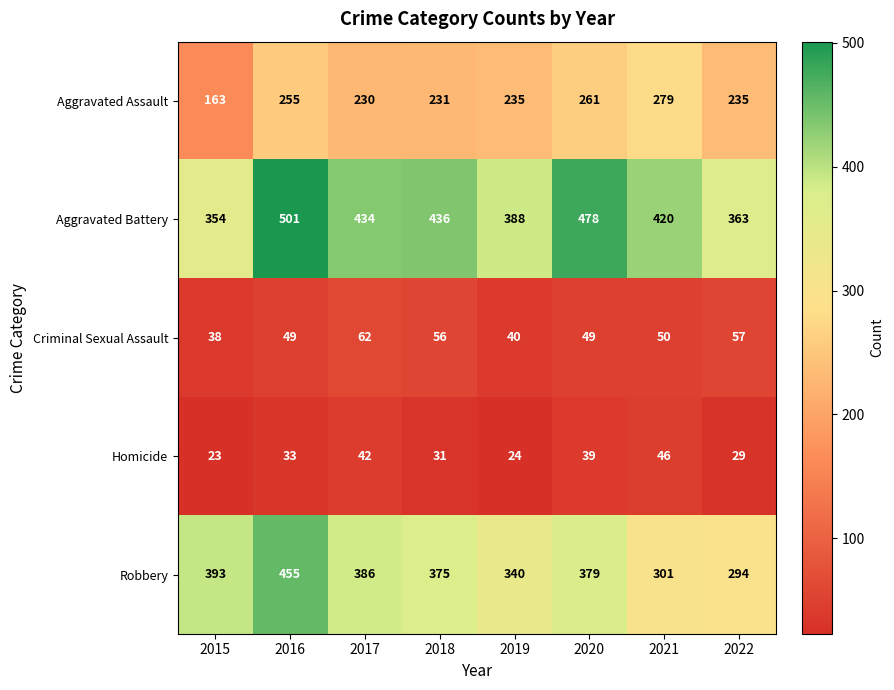

What is the minimum value shown in the chart?

23